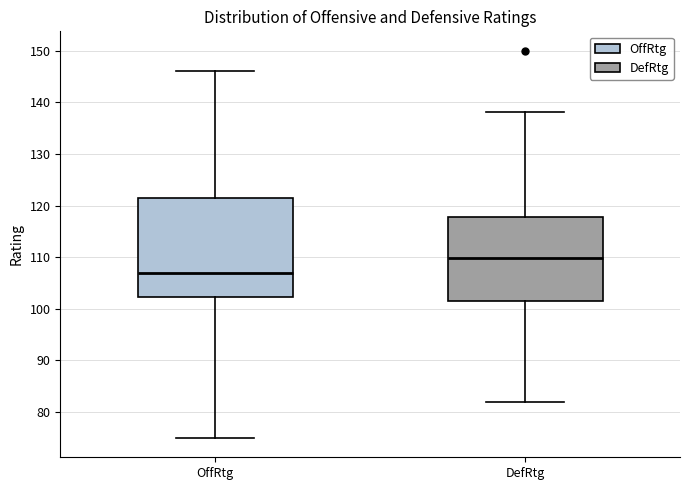

Reading left to right, transcribe this box plot: for each box, give where its median line is, the range the box spans, and where its two whiskers end, as read against the y-axis. The values are not printed on the chart, so give them approximately, as read against the axis.

OffRtg: median 107, box 102 to 122, whiskers 75 to 146
DefRtg: median 110, box 102 to 118, whiskers 82 to 138